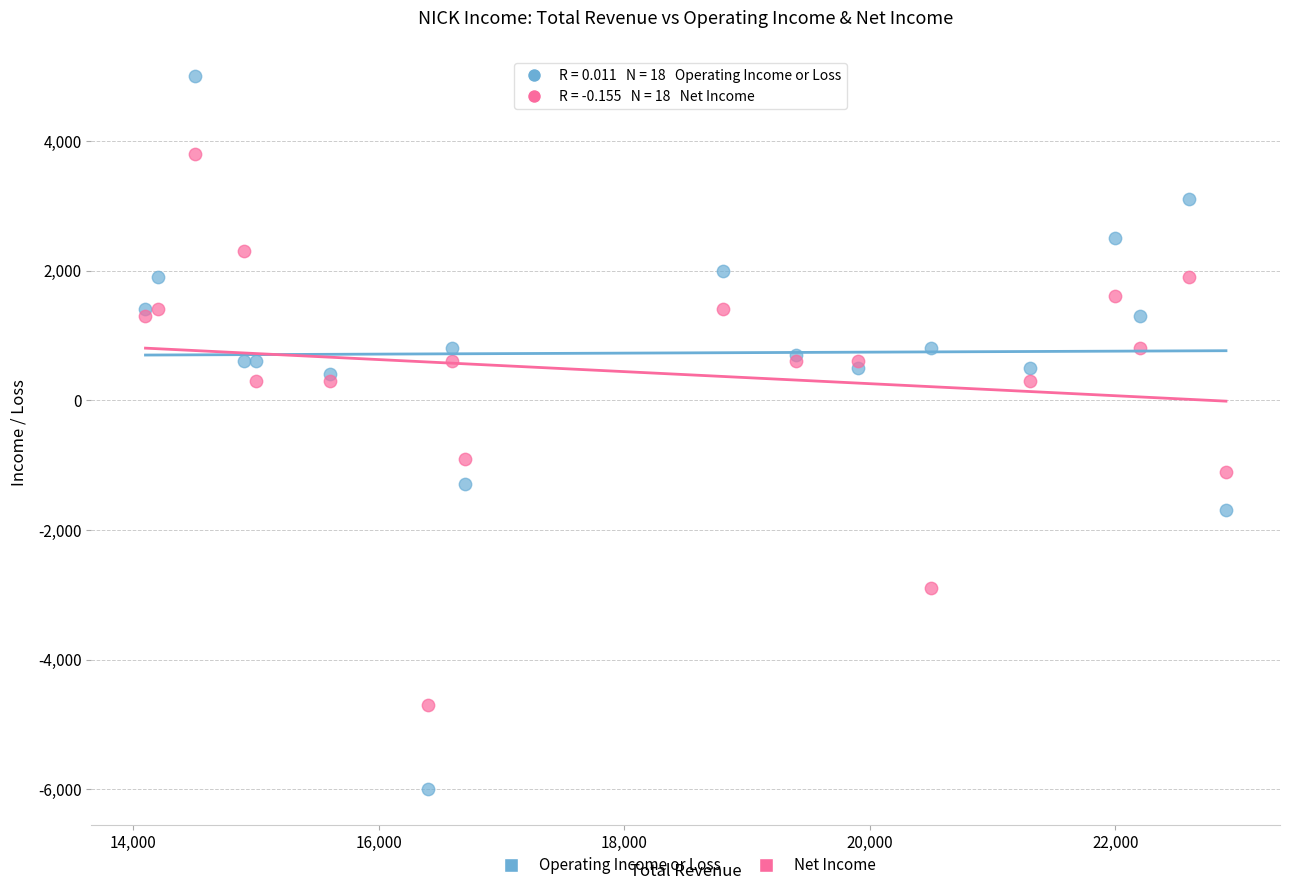

Which series has the widest spread of Y values?

Operating Income or Loss